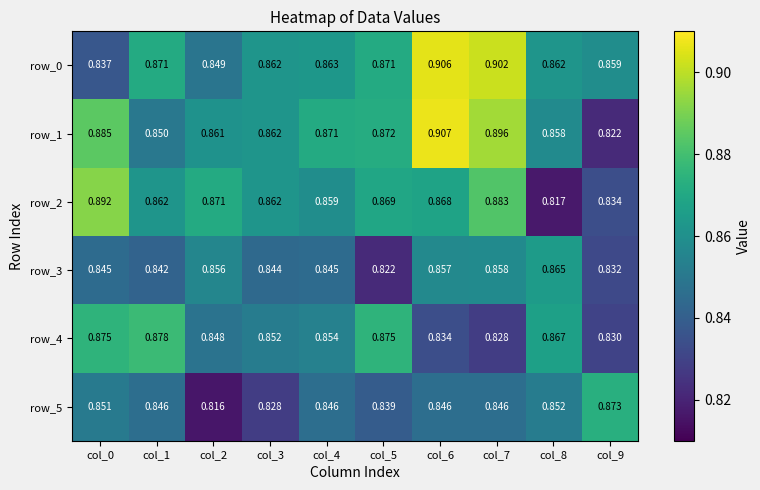

What is the sum of all row_5 values?

8.4